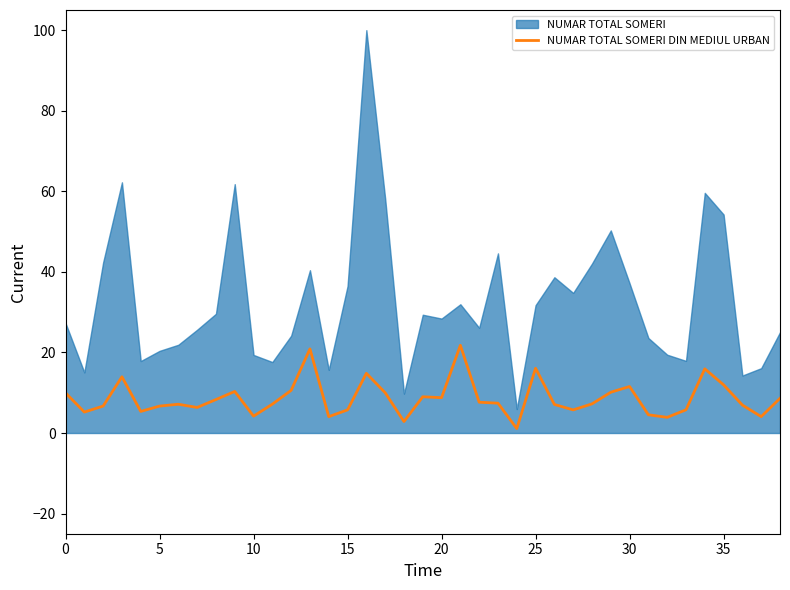

The value at 24 is 0.5. True or false?

False